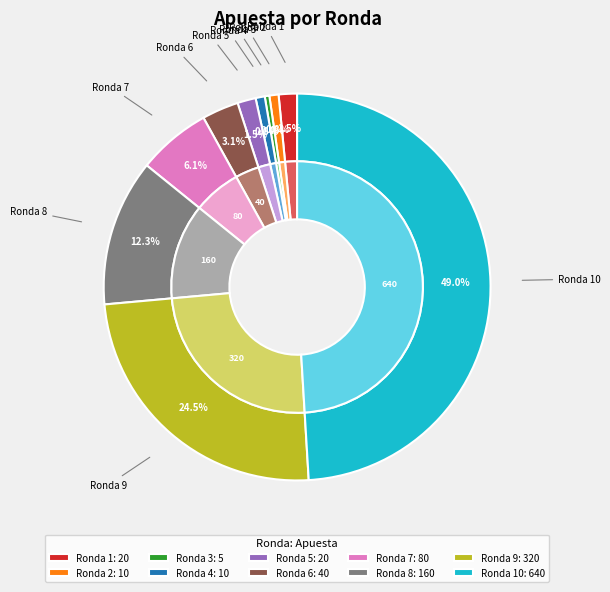

What percentage do 3 and 5 together represent?

1.9%